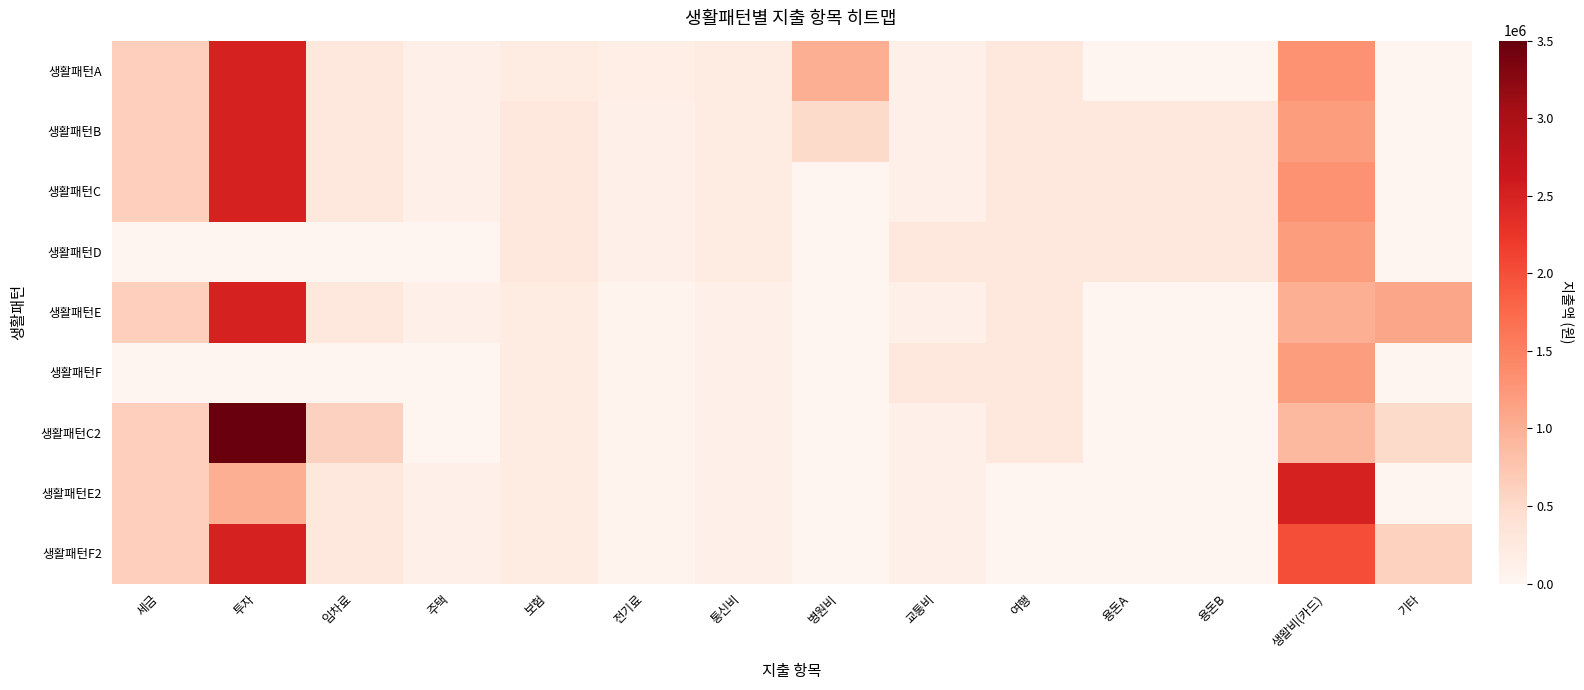

Reading left to right, transcribe all the data shown in this chart.

생활패턴A: 세금=630000	투자=2500000	임차료=300000	주택=100000	보험=200000	전기료=150000	통신비=200000	병원비=1000000	교통비=100000	여행=300000	용돈A=0	용돈B=0	생활비(카드)=1300000	기타=0
생활패턴B: 세금=630000	투자=2500000	임차료=300000	주택=100000	보험=300000	전기료=100000	통신비=200000	병원비=500000	교통비=100000	여행=300000	용돈A=300000	용돈B=300000	생활비(카드)=1200000	기타=0
생활패턴C: 세금=630000	투자=2500000	임차료=300000	주택=100000	보험=300000	전기료=100000	통신비=200000	병원비=0	교통비=100000	여행=300000	용돈A=300000	용돈B=300000	생활비(카드)=1300000	기타=0
생활패턴D: 세금=0	투자=0	임차료=0	주택=0	보험=300000	전기료=100000	통신비=200000	병원비=0	교통비=300000	여행=300000	용돈A=300000	용돈B=300000	생활비(카드)=1200000	기타=0
생활패턴E: 세금=630000	투자=2500000	임차료=300000	주택=100000	보험=200000	전기료=50000	통신비=100000	병원비=0	교통비=100000	여행=300000	용돈A=0	용돈B=0	생활비(카드)=1000000	기타=1100000
생활패턴F: 세금=0	투자=0	임차료=0	주택=0	보험=200000	전기료=50000	통신비=100000	병원비=0	교통비=300000	여행=300000	용돈A=0	용돈B=0	생활비(카드)=1200000	기타=0
생활패턴C2: 세금=630000	투자=3500000	임차료=610000	주택=0	보험=200000	전기료=50000	통신비=100000	병원비=0	교통비=100000	여행=300000	용돈A=0	용돈B=0	생활비(카드)=900000	기타=500000
생활패턴E2: 세금=630000	투자=1000000	임차료=300000	주택=100000	보험=200000	전기료=50000	통신비=100000	병원비=0	교통비=100000	여행=0	용돈A=0	용돈B=0	생활비(카드)=2500000	기타=0
생활패턴F2: 세금=630000	투자=2500000	임차료=300000	주택=100000	보험=200000	전기료=50000	통신비=100000	병원비=0	교통비=100000	여행=0	용돈A=0	용돈B=0	생활비(카드)=2000000	기타=600000